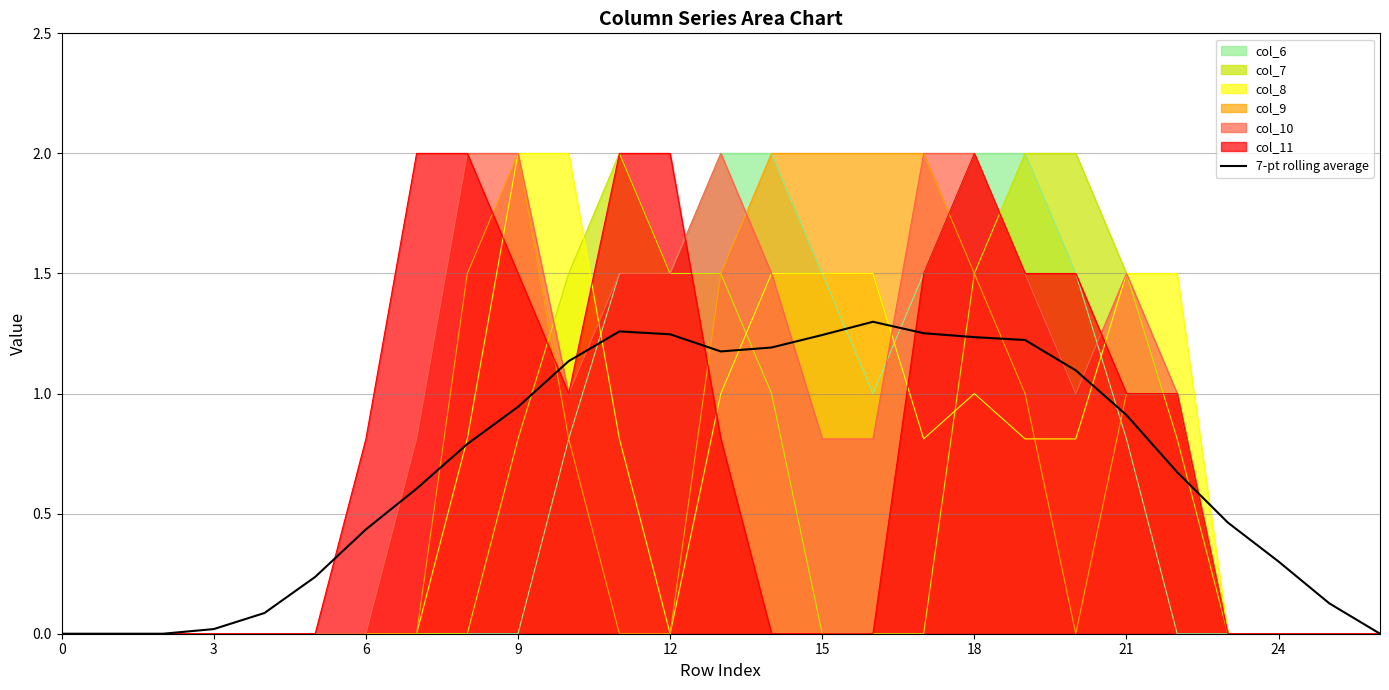

At which category is the sum across all series the highest?

18